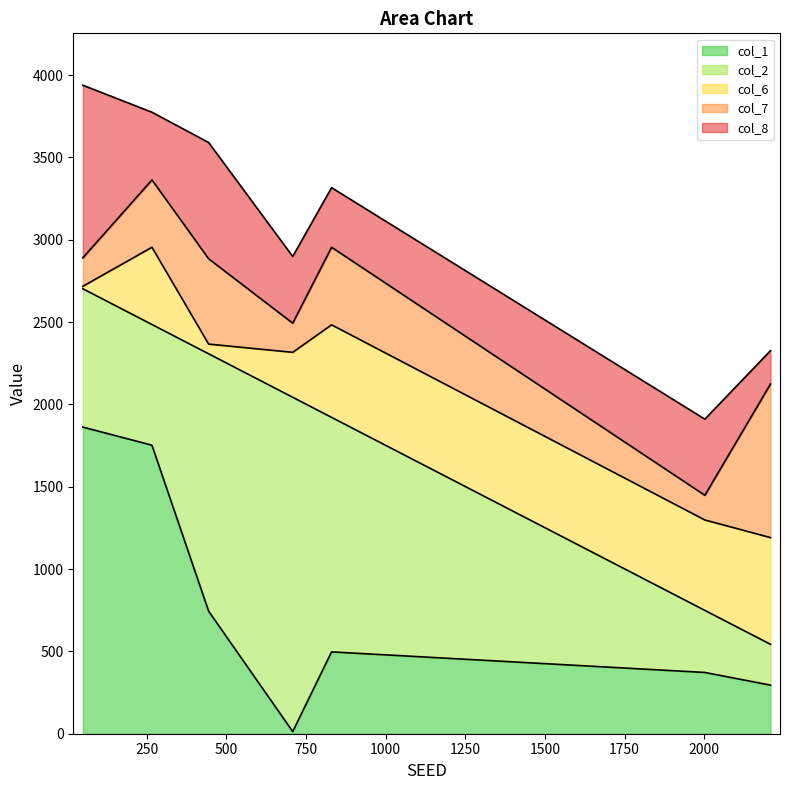

Where do col_6 and col_8 first cross each other?

2002 and 49